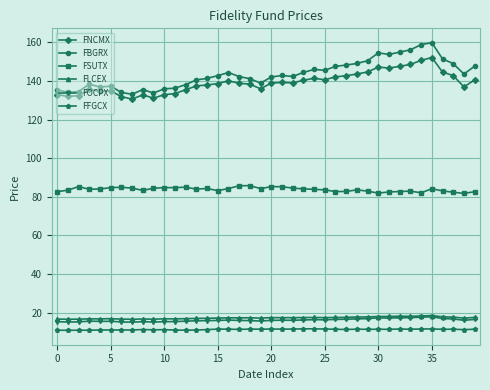

What is the value of the FNCMX point at the 16th from the left?

138.7